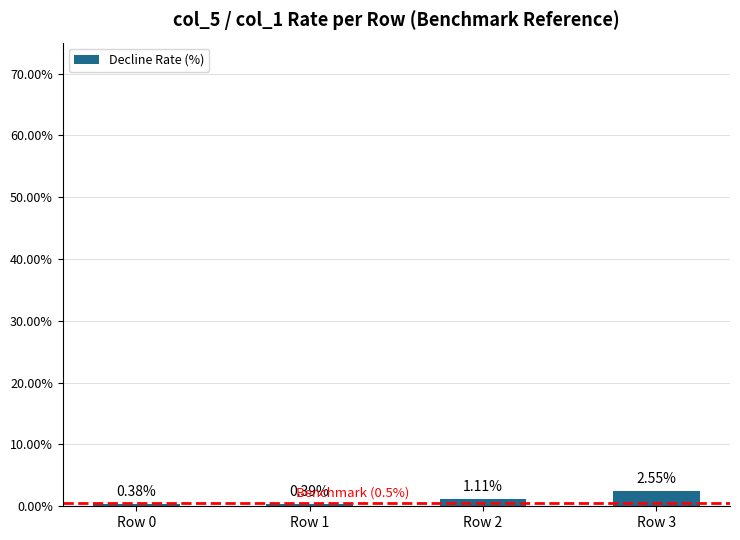

What is the sum of the values at Row 0 and Row 3?

2.9